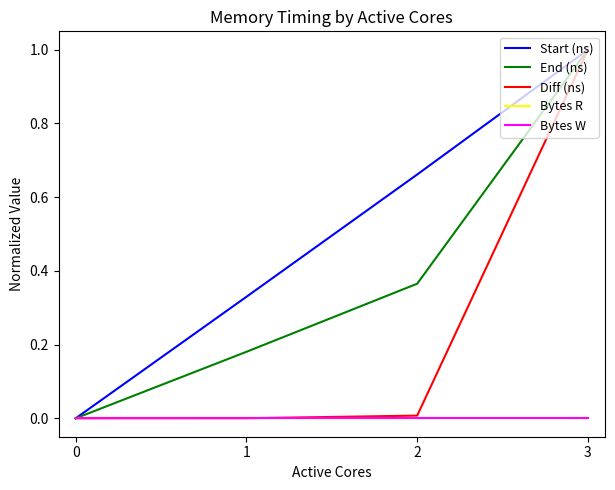

How many lines are shown in the chart?

5